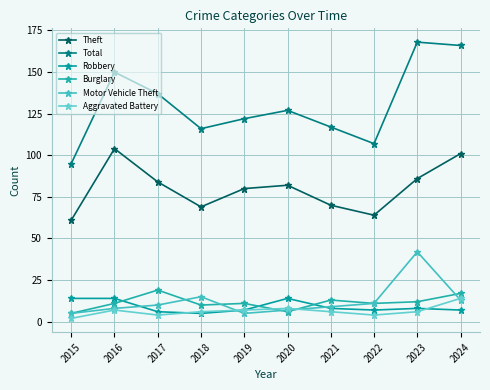

What is the sum of all Theft values?

801